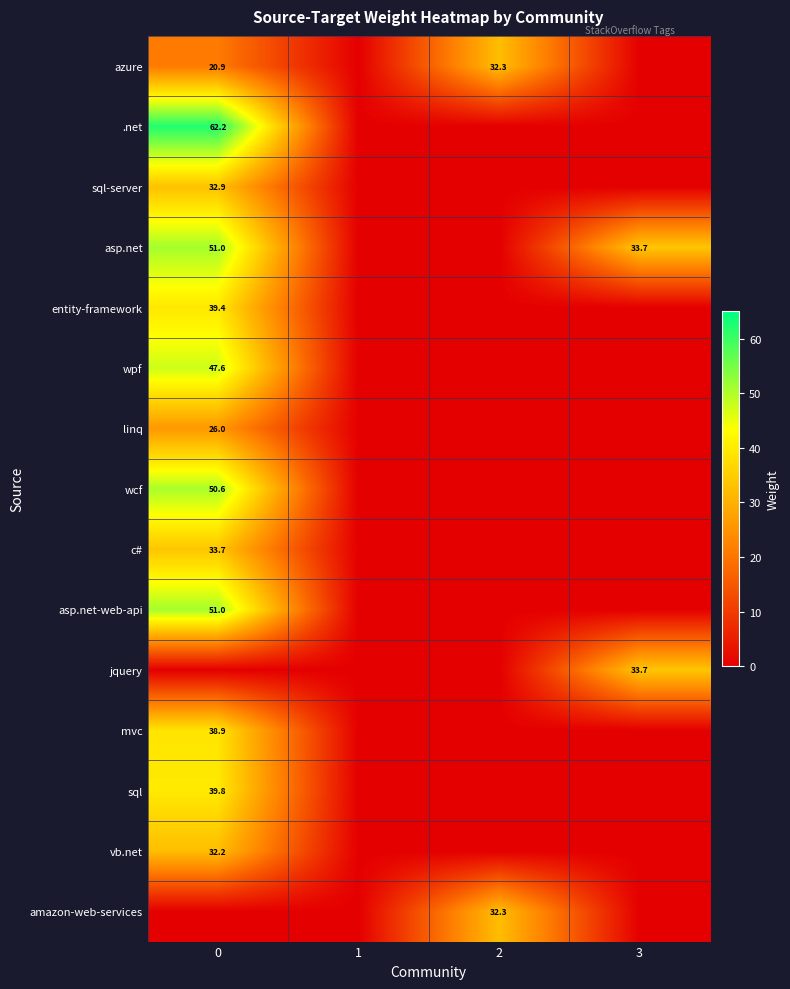

True or false: wpf has a value of 15.9 at 0.

False